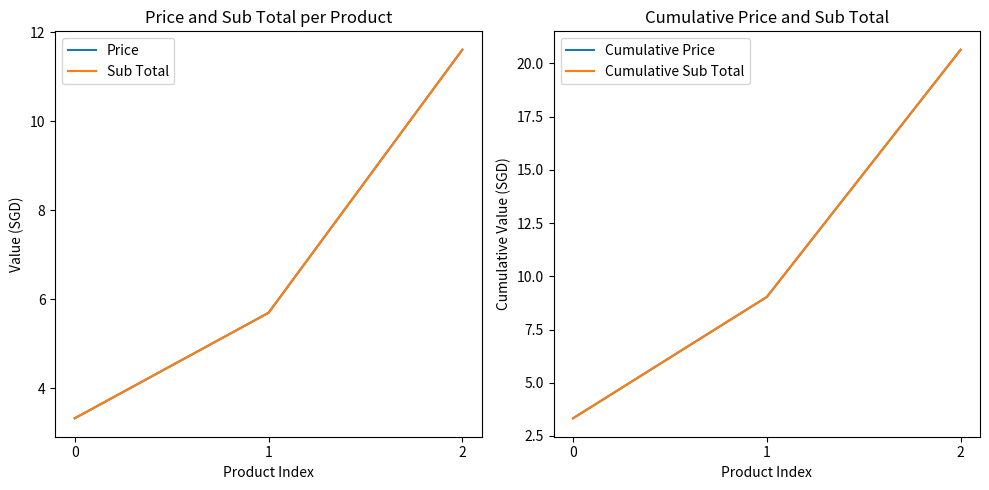

What is the greatest value displayed?

20.6